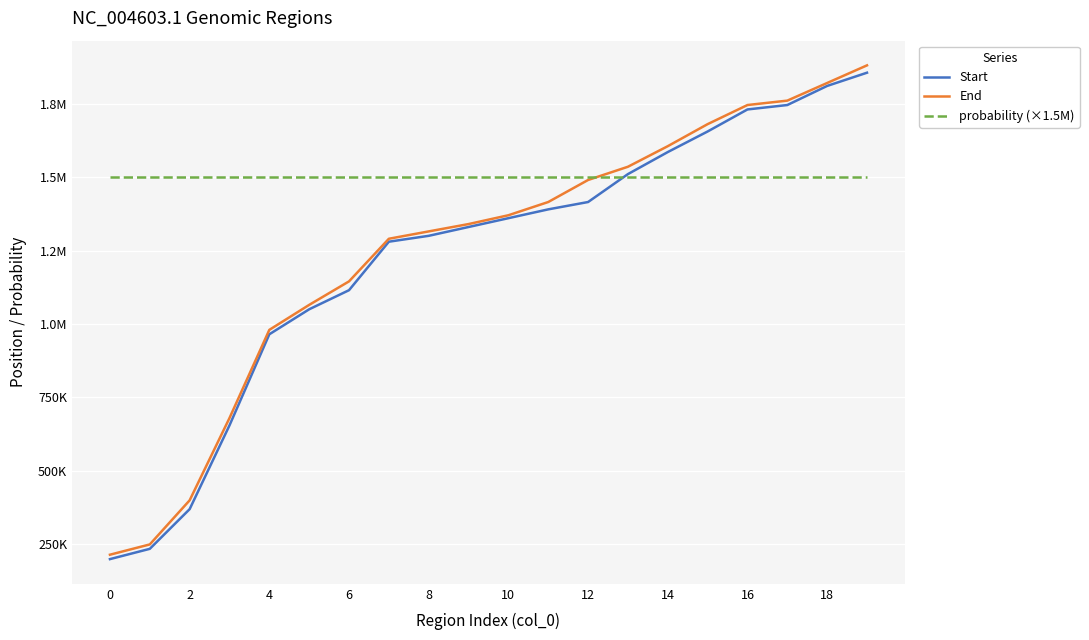

True or false: Start has more than 0 interior local peaks.

False